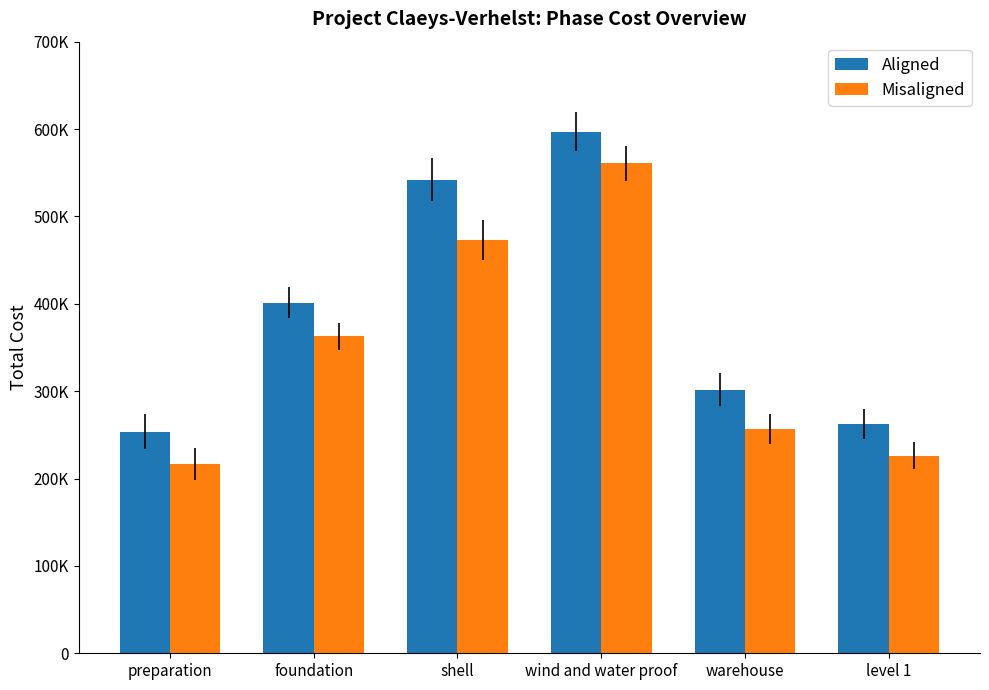

Between wind and water proof and warehouse, which series saw the biggest shift?

Misaligned